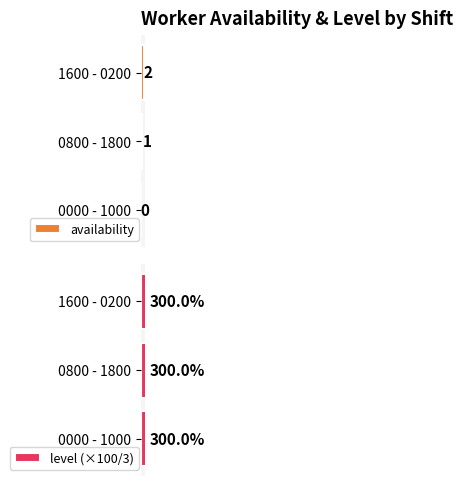

At which label is availability closest to 1?

0800 - 1800